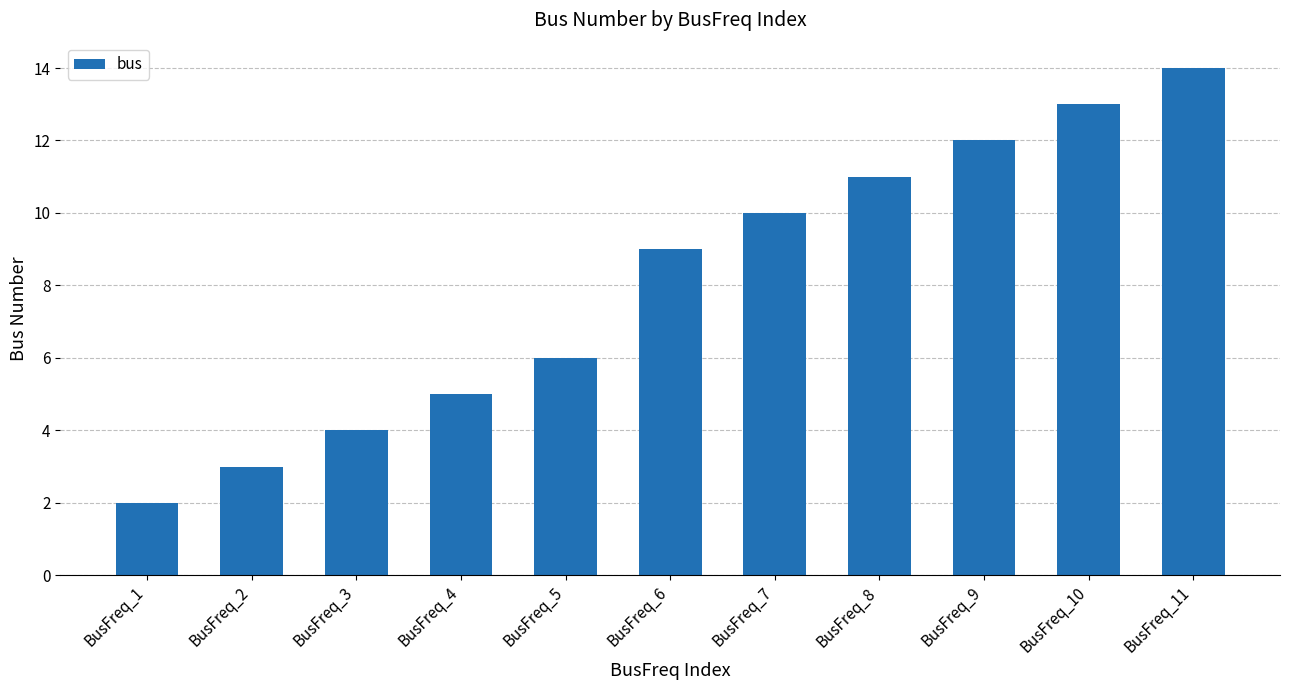

What is the greatest value displayed?

14